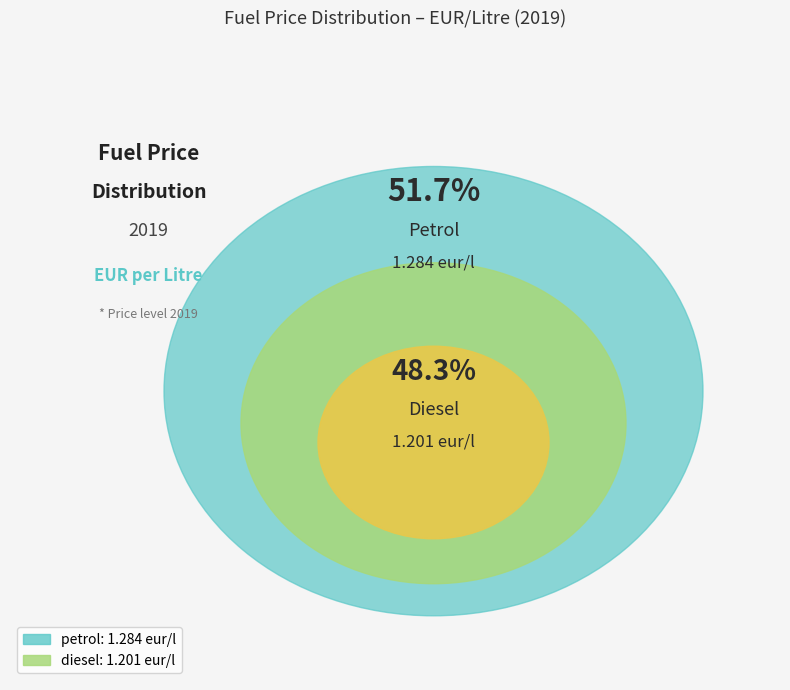

To the nearest percent, what portion does diesel represent?

48%